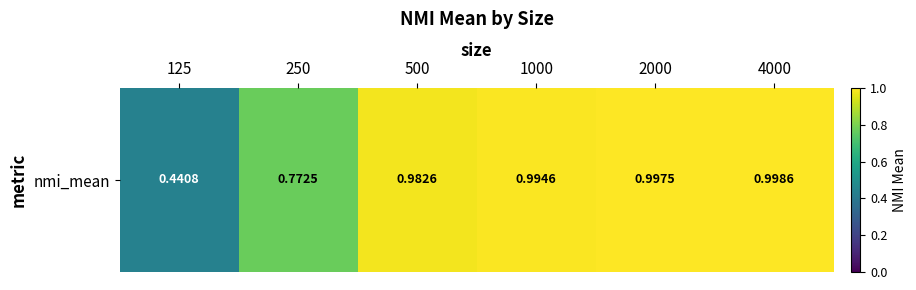

Reading left to right, extract all data points from this chart.

0.4	0.8	1.0	1.0	1.0	1.0